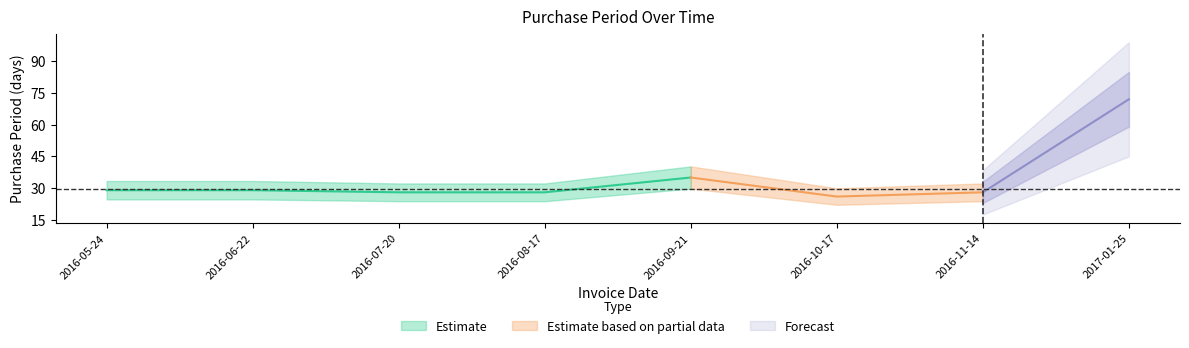

Where is the first local minimum?

2016-10-17